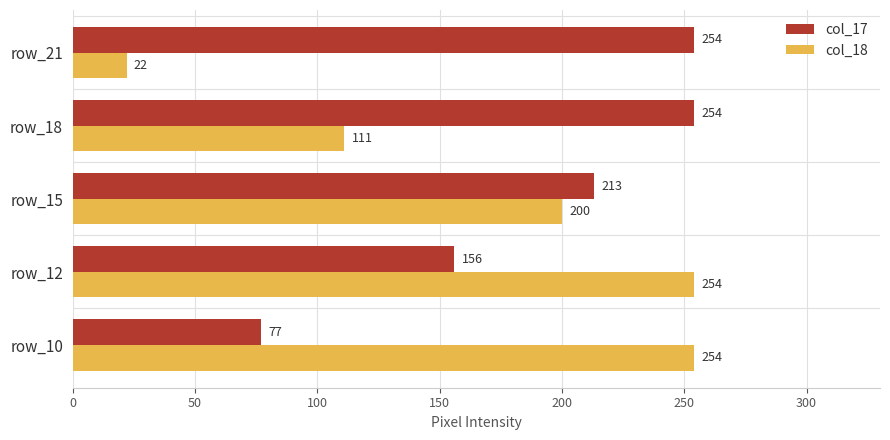

What is the sum of the col_17 values at row_12 and row_10?

233